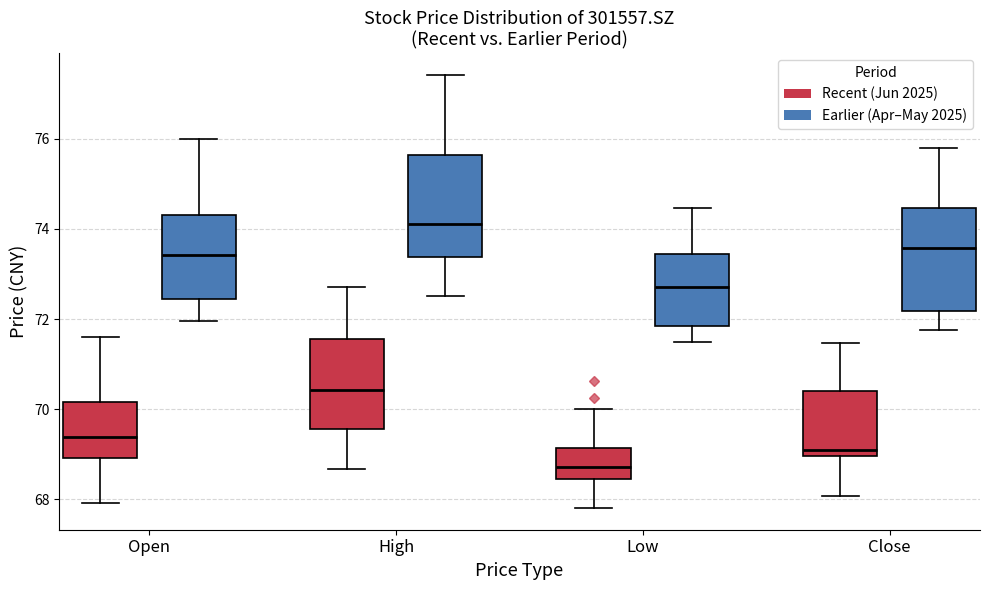

Reading left to right, transcribe this box plot: for each box, give where its median line is, the range the box spans, and where its two whiskers end, as read against the y-axis. The values are not printed on the chart, so give them approximately, as read against the axis.

Open (Recent (Jun 2025)): median 69.4, box 69.0 to 70.2, whiskers 68.0 to 71.6
Open (Earlier (Apr–May 2025)): median 73.4, box 72.4 to 74.4, whiskers 72.0 to 76.0
High (Recent (Jun 2025)): median 70.4, box 69.6 to 71.6, whiskers 68.6 to 72.8
High (Earlier (Apr–May 2025)): median 74.2, box 73.4 to 75.6, whiskers 72.6 to 77.4
Low (Recent (Jun 2025)): median 68.8, box 68.4 to 69.2, whiskers 67.8 to 70.0
Low (Earlier (Apr–May 2025)): median 72.8, box 71.8 to 73.4, whiskers 71.6 to 74.4
Close (Recent (Jun 2025)): median 69.0 (just above the box's lower edge), box 69.0 to 70.4, whiskers 68.0 to 71.4
Close (Earlier (Apr–May 2025)): median 73.6, box 72.2 to 74.4, whiskers 71.8 to 75.8